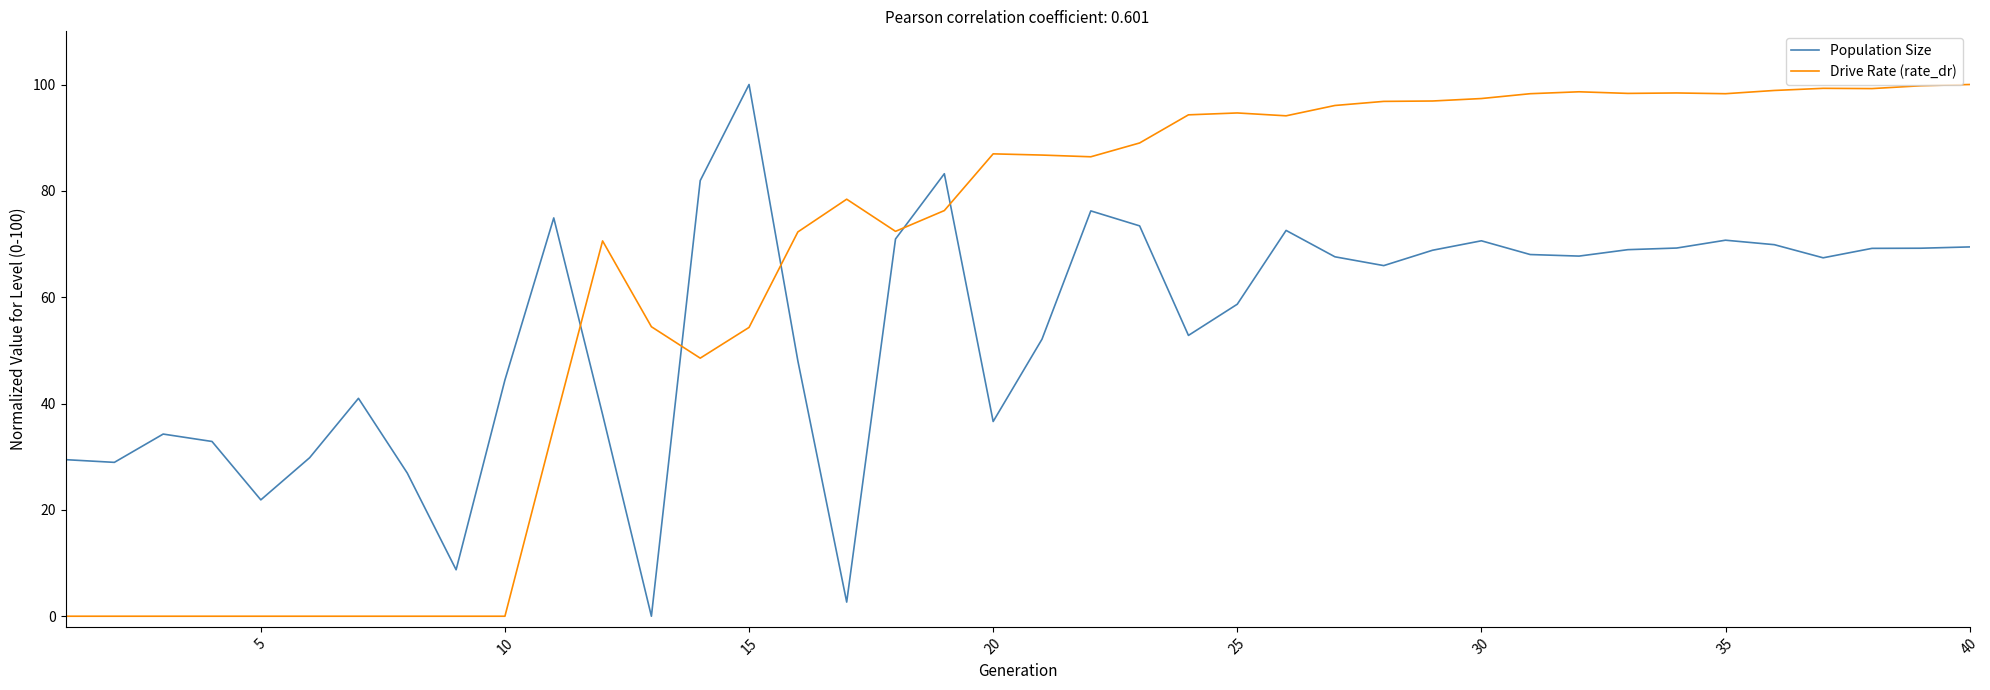

True or false: Drive Rate (rate_dr) and Population Size cross at least once.

True